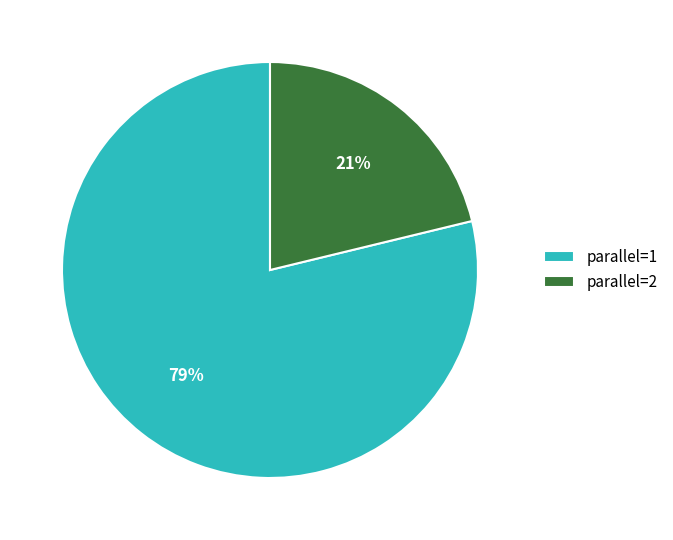

True or false: parallel=1 accounts for 93% of the total.

False